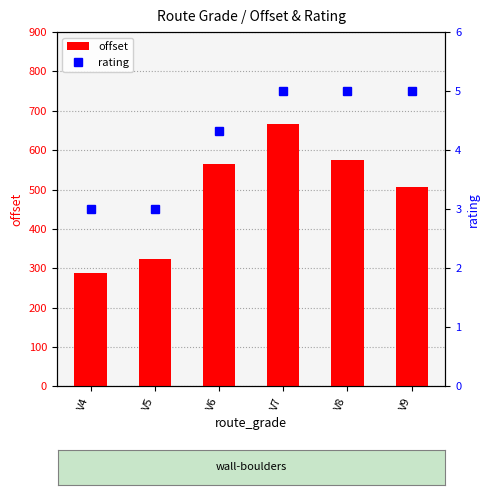

What is the value of the rating bar at the 4th from the left?

5.0